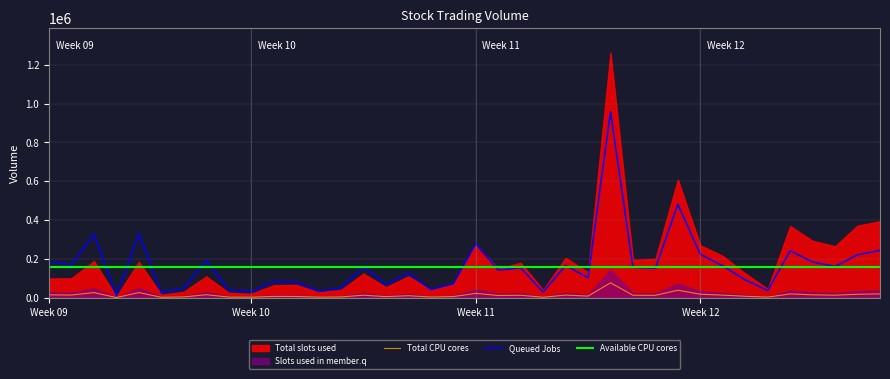

What is the highest value of the Total CPU cores series?

76591.2